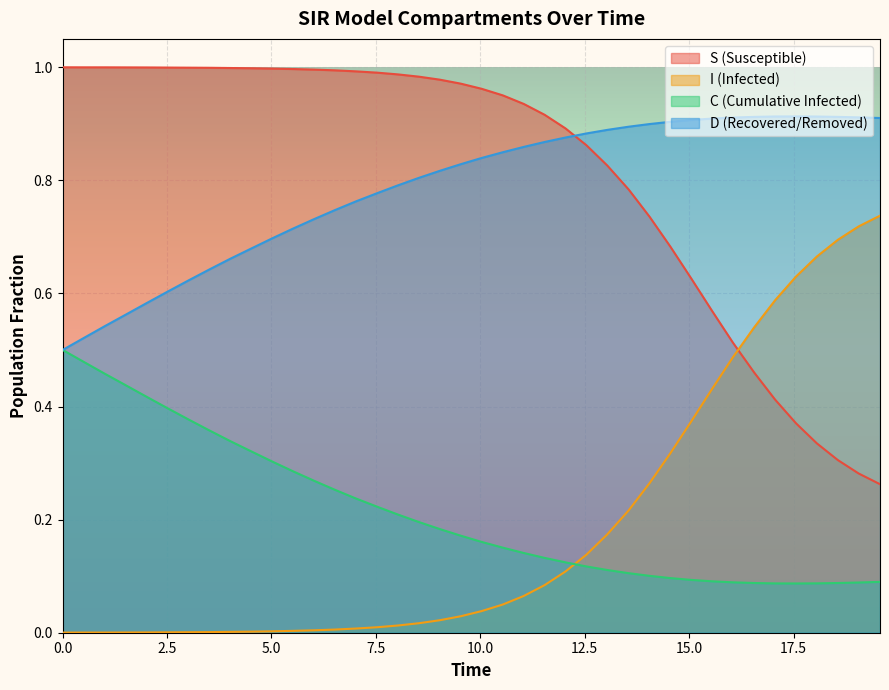

List the series in order of their peak value, highest first.

S (Susceptible), D (Recovered/Removed), I (Infected), C (Cumulative Infected)